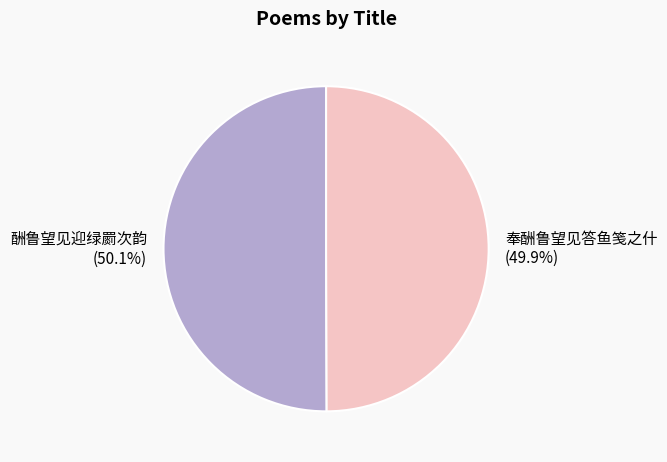

How much of the chart is everything except 酬鲁望见迎绿罽次韵?

49.9%